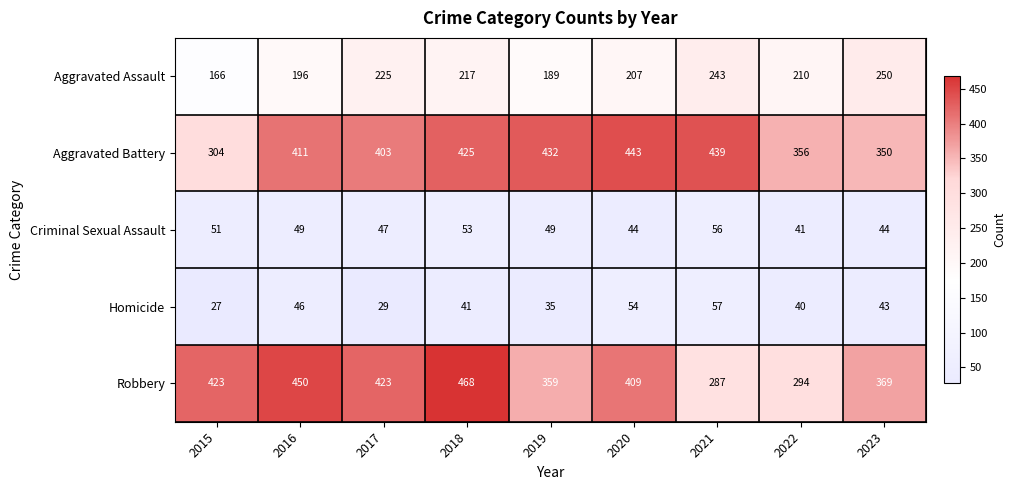

Between 2018 and 2020, which series saw the biggest shift?

Robbery